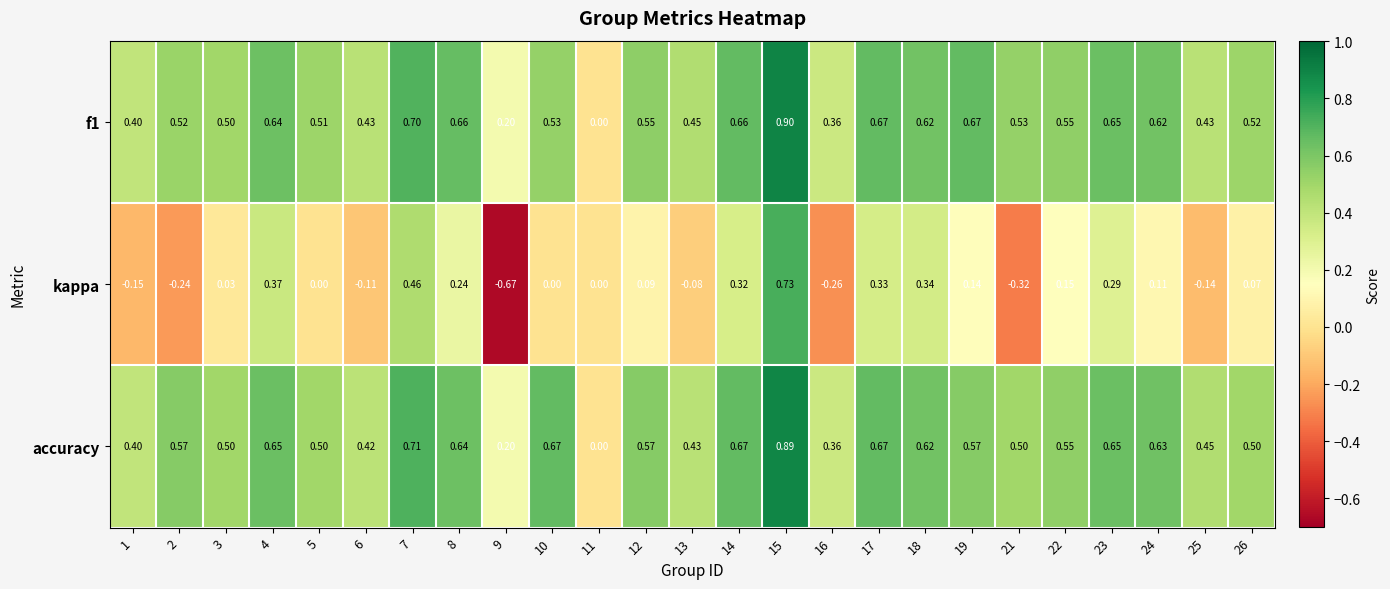

Which series has the largest total across all categories?

accuracy